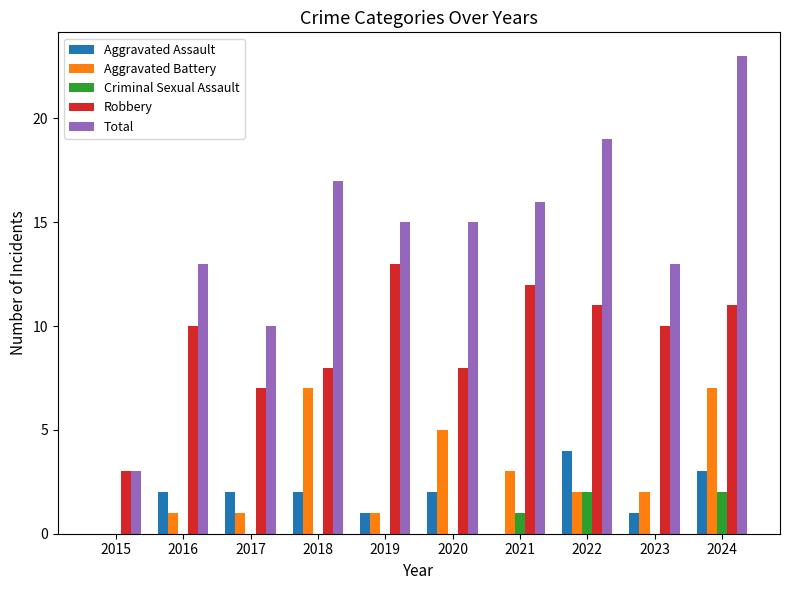

Count the number of data series in this chart.

5